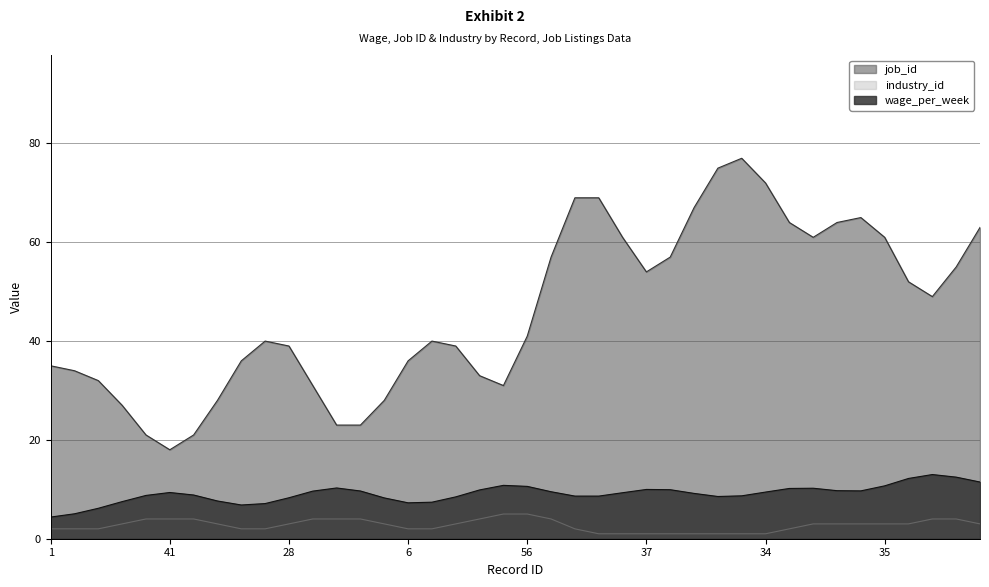

Between 42 and 58, which is larger?

58